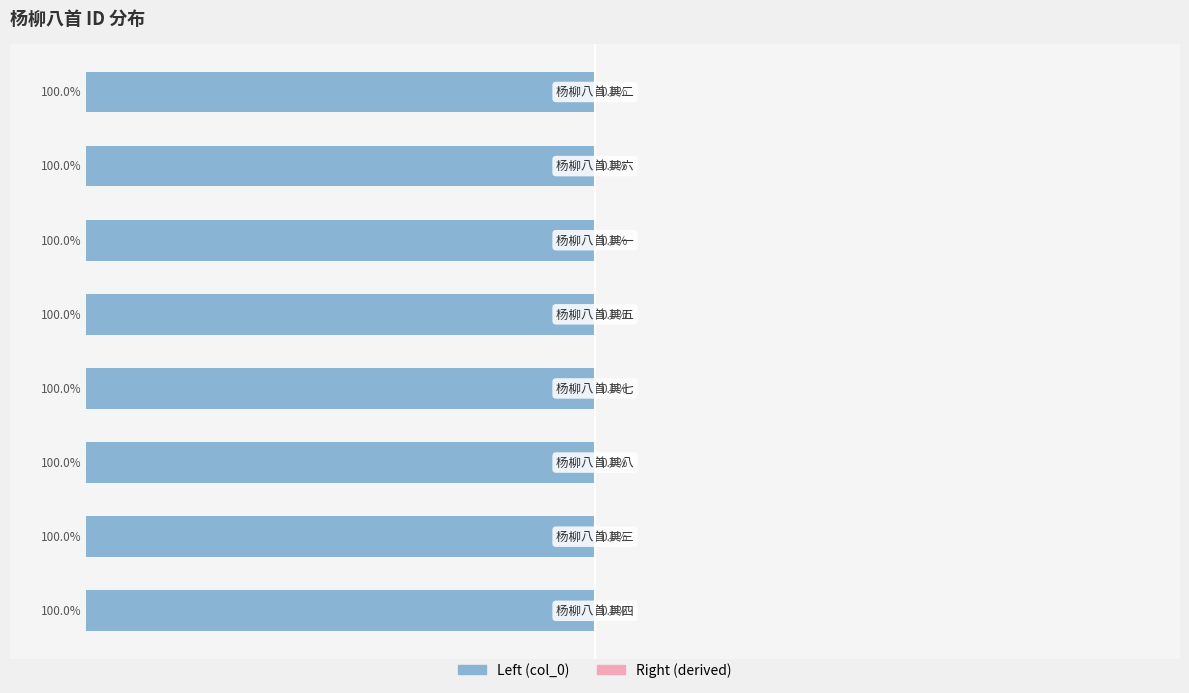

At which label does col_0 (right) reach its minimum?

2